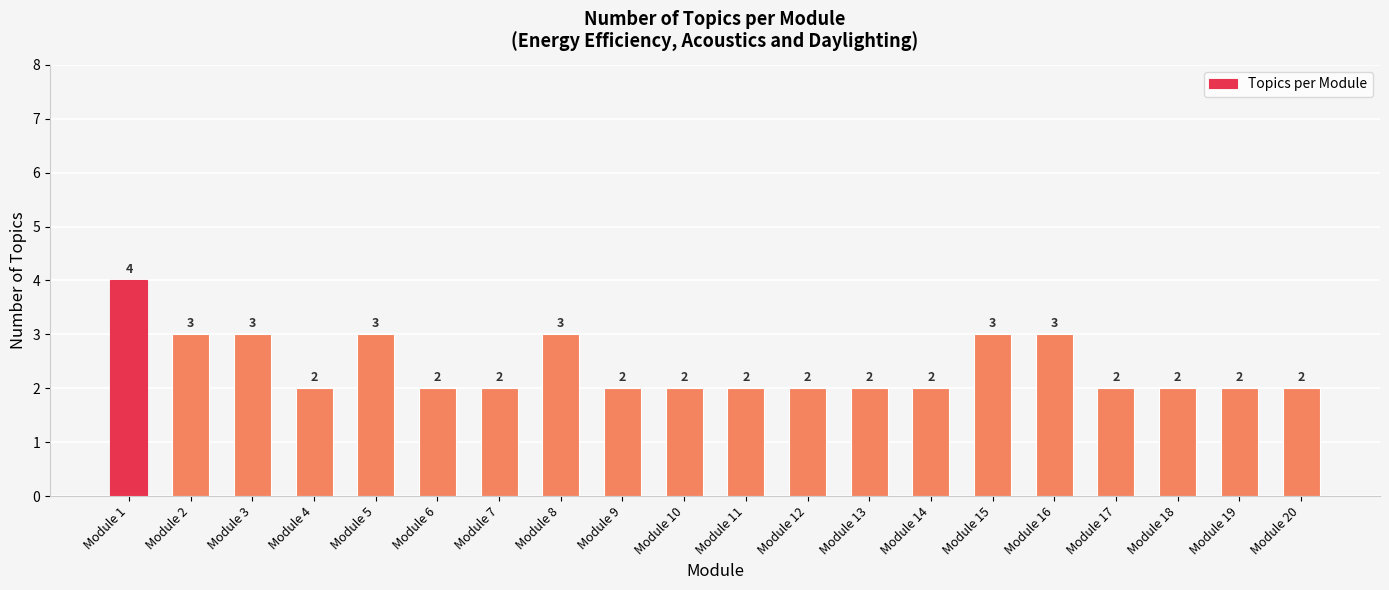

Reading right to left, what are all the values shown in this chart?

2	2	2	2	3	3	2	2	2	2	2	2	3	2	2	3	2	3	3	4